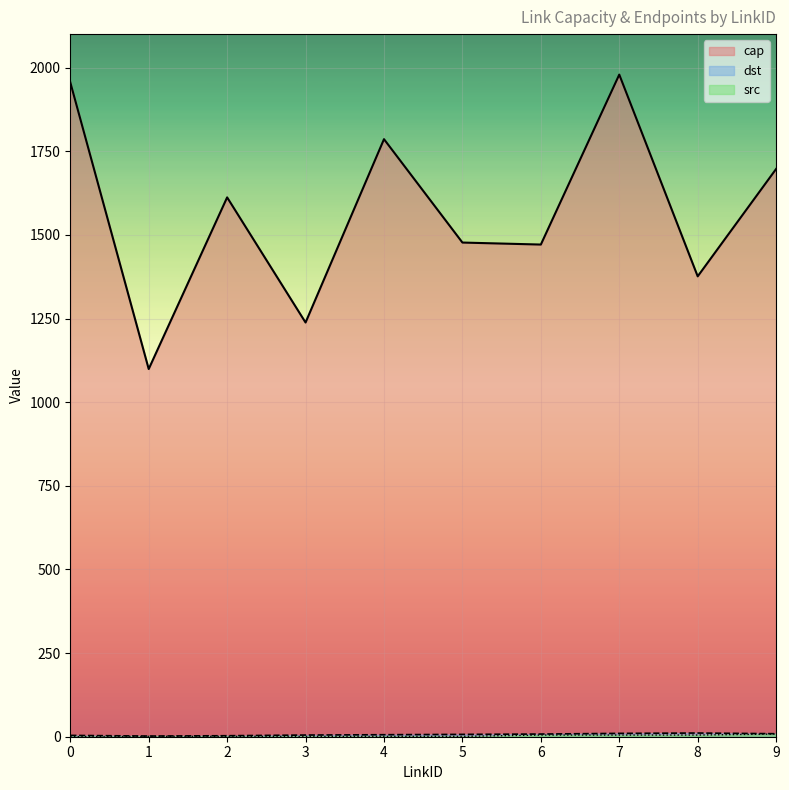

What is the difference between the highest and lowest values at 0?

1956